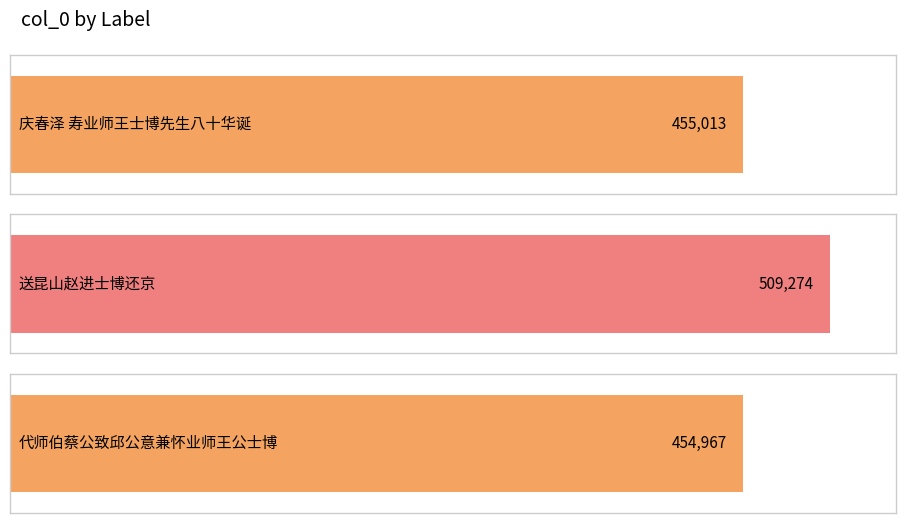

Is it true that the value at 代师伯蔡公致邱公意兼怀业师王公士博 is 454967?

True